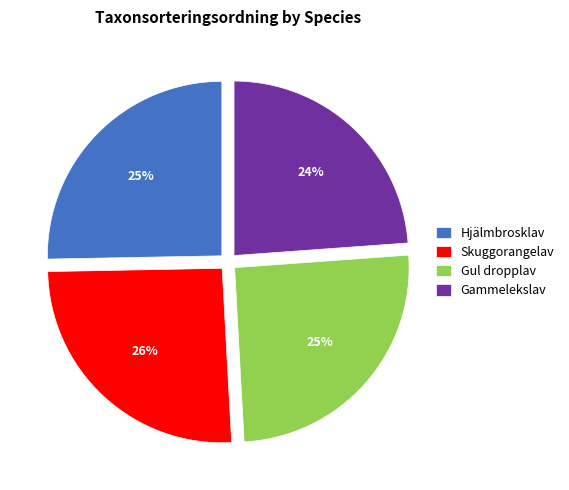

Is it true that Skuggorangelav is 26% of the pie?

True